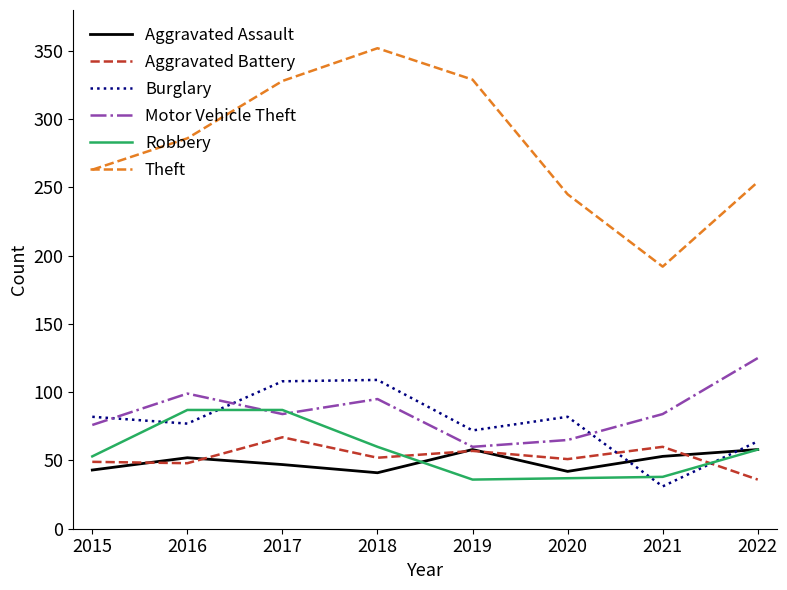

What is the maximum value shown in the chart?

352